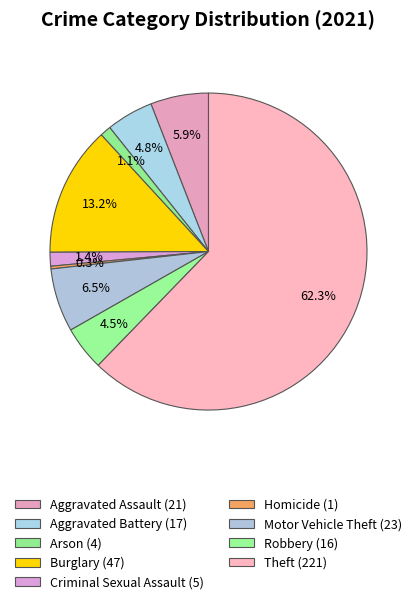

How many segments does this pie chart have?

9